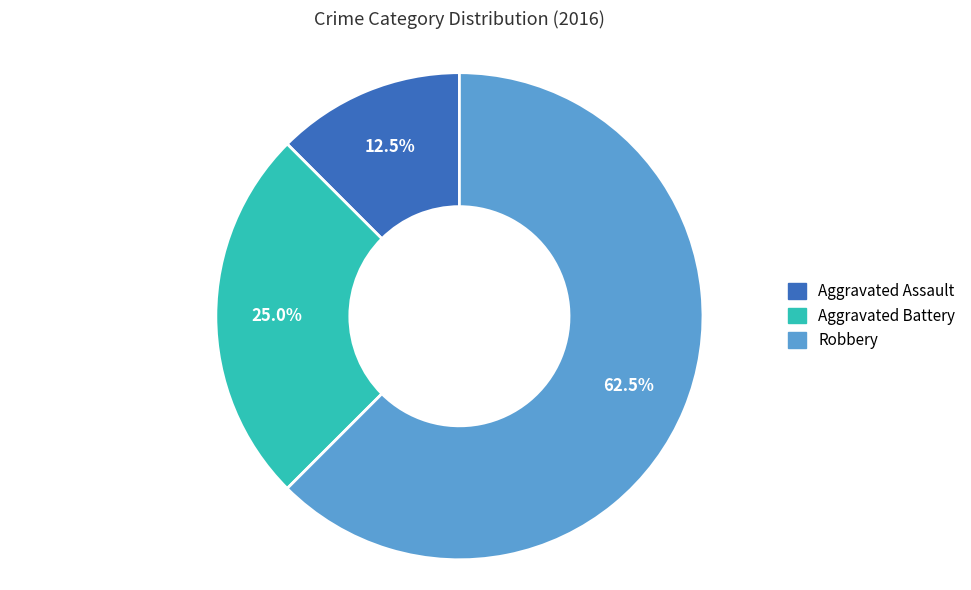

Does Robbery account for over 50% of the chart?

Yes